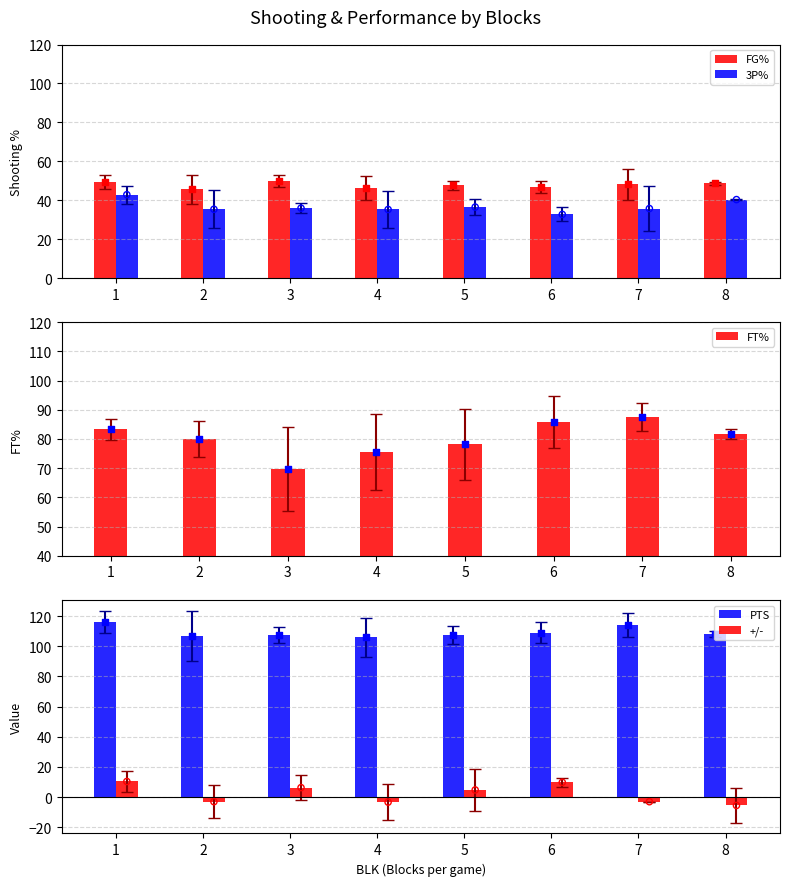

What are all the series names shown in the legend?

FG%, 3P%, FT%, PTS, +/-